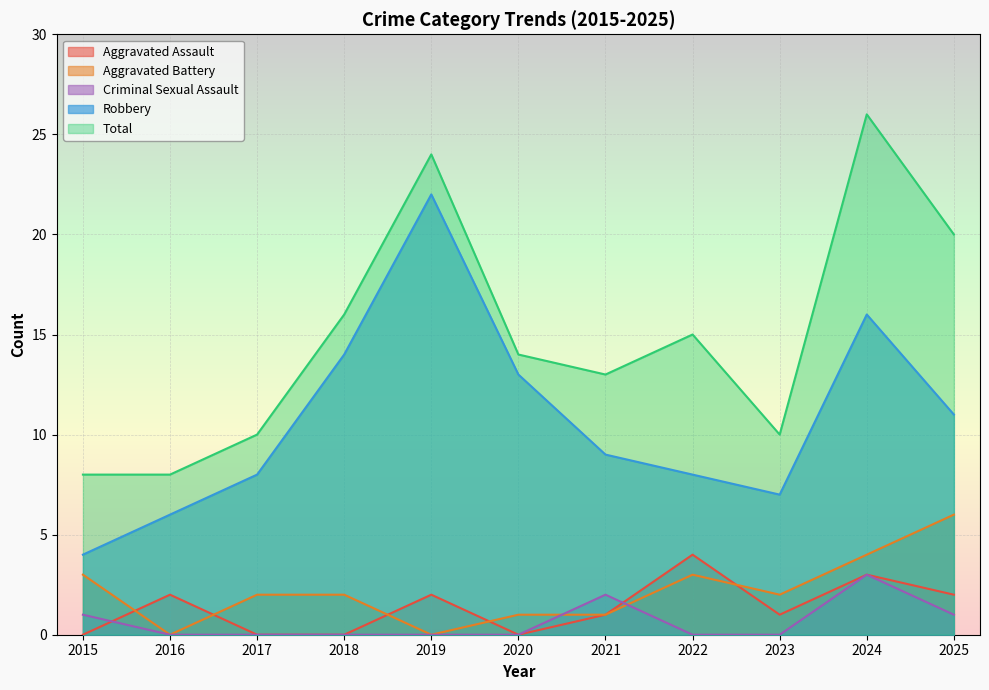

How many lines are shown in the chart?

5